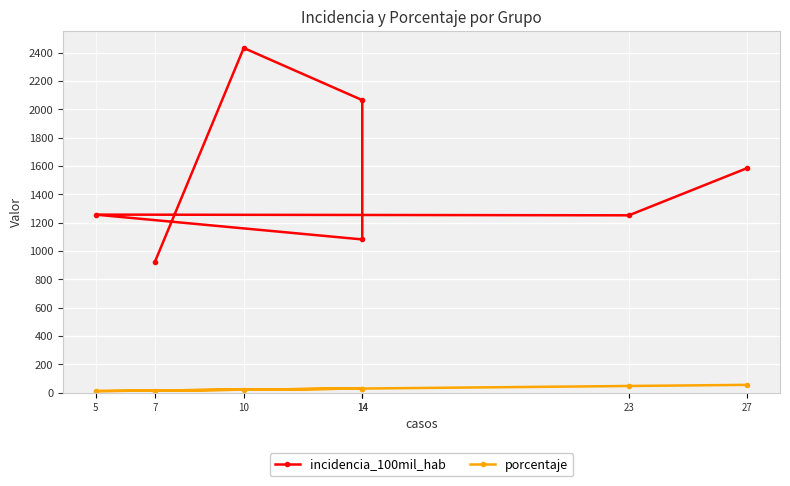

How many distinct data groups are displayed?

2